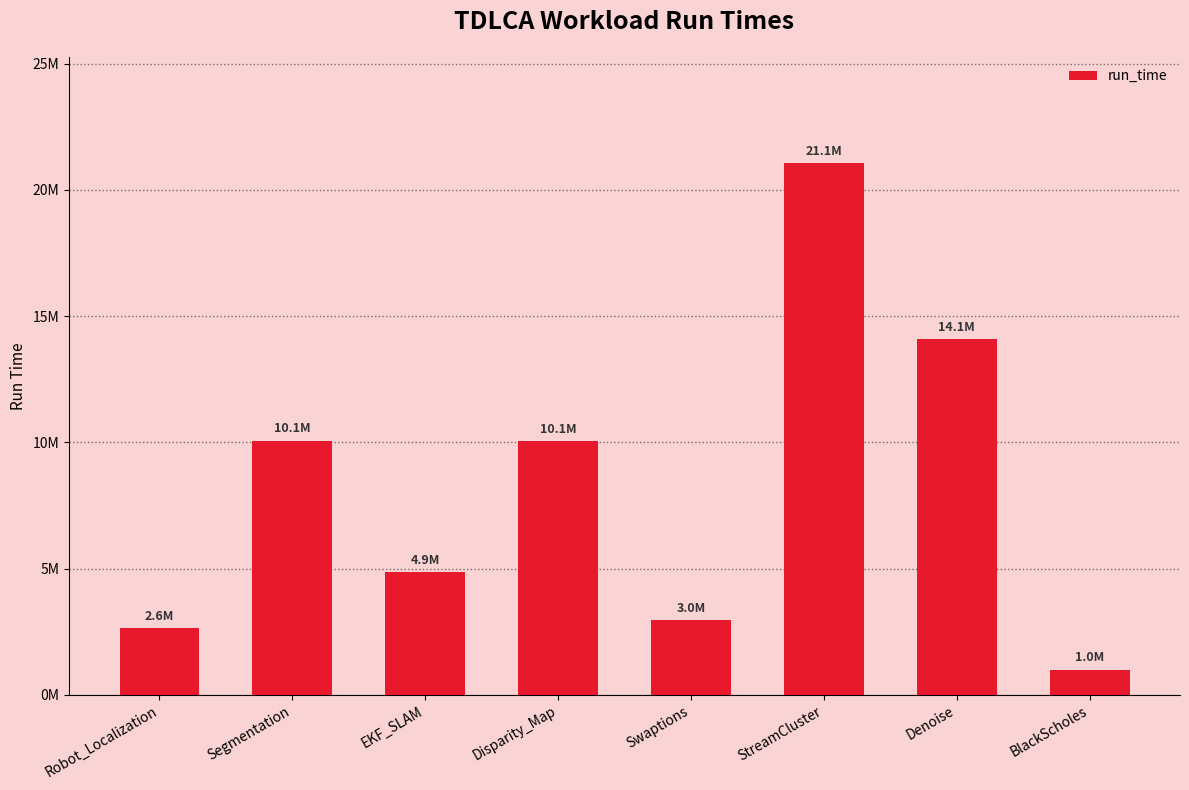

Is it true that the value at StreamCluster is 21063423?

True